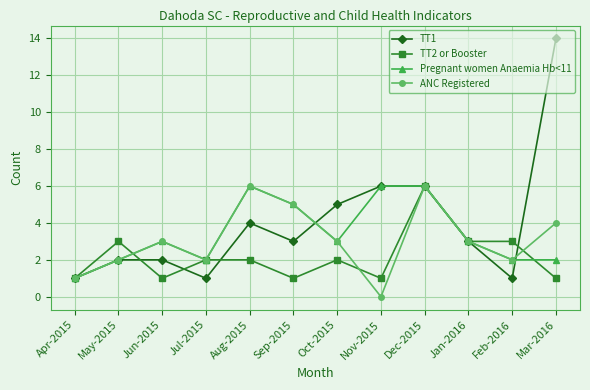

True or false: Pregnant women Anaemia Hb<11 and TT2 or Booster cross at least once.

True